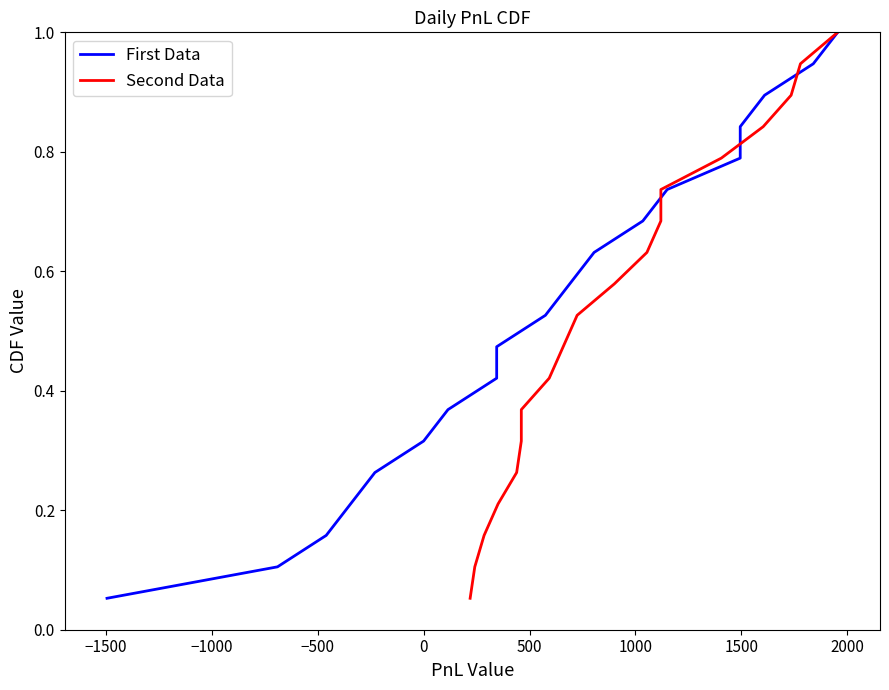

Does the chart display data point markers on the line(s)?

No